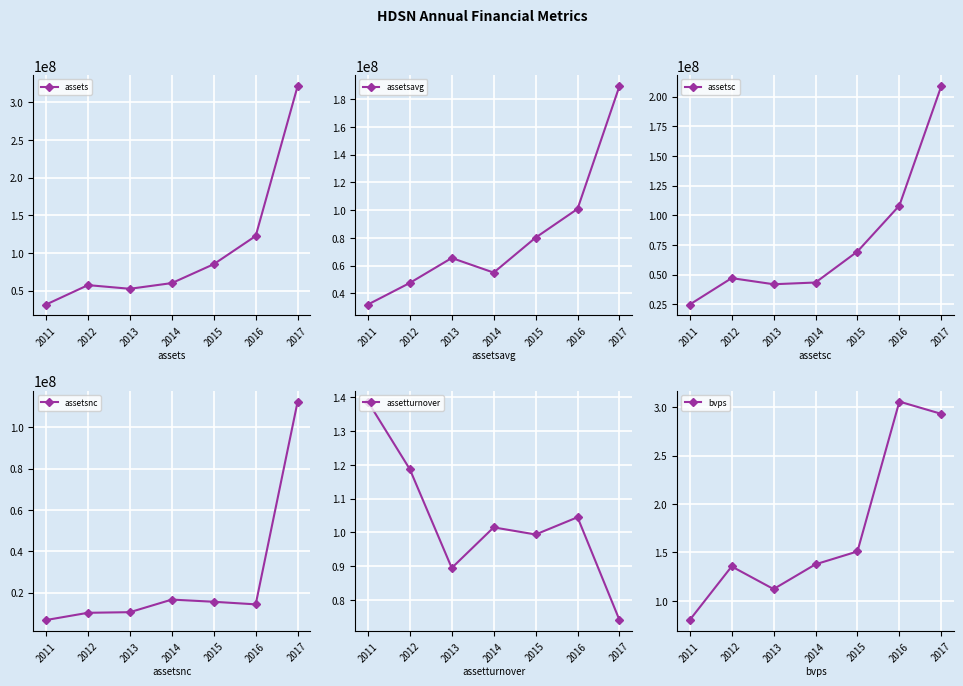

At which category does assetsavg reach its first local valley?

2014